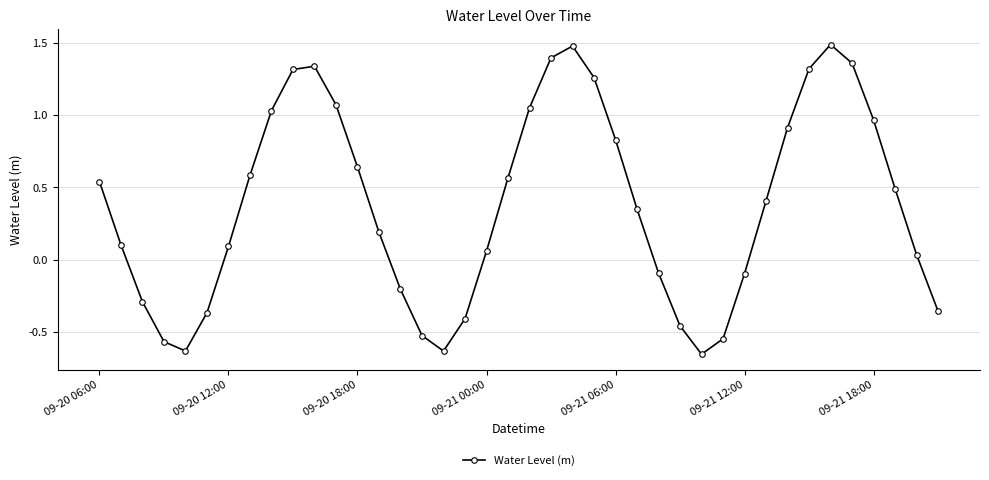

What is the value of the 27th point from the left?

-0.1